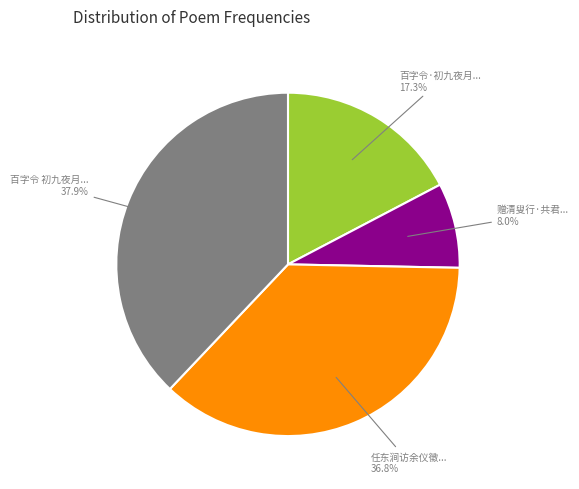

Is there a majority slice in this chart?

No